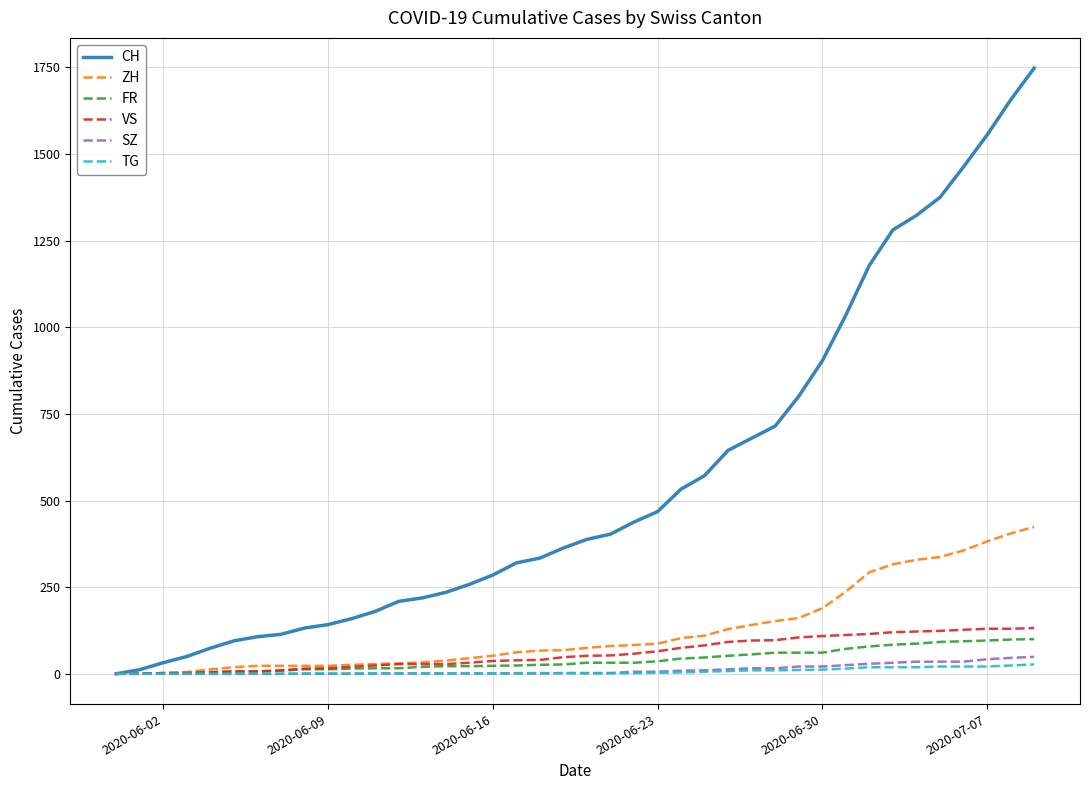

What is the difference between the maximum and second lowest values in the VS series?

131